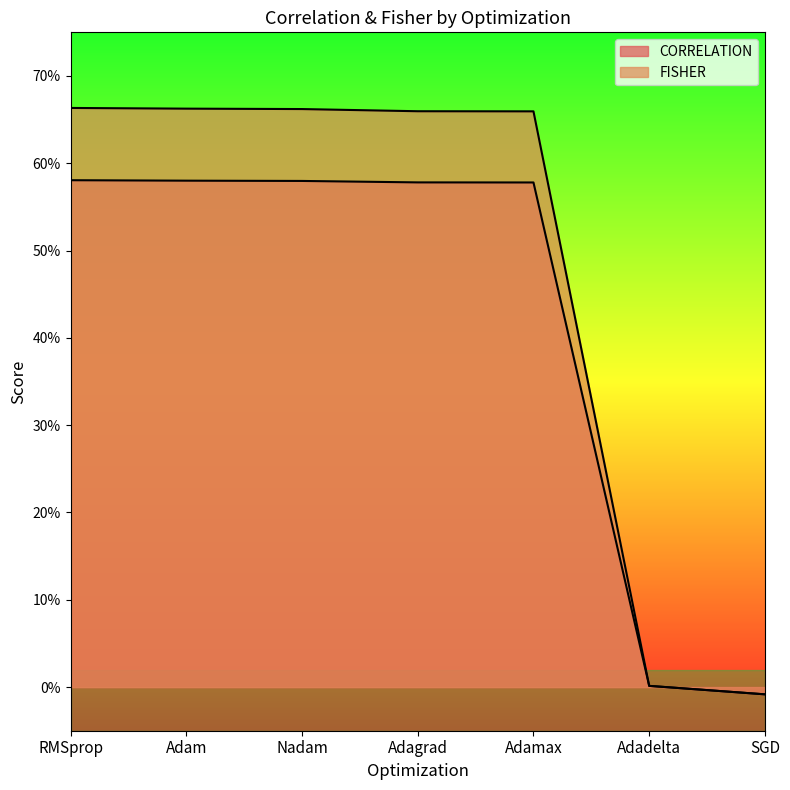

How many values in the CORRELATION series exceed 0?

6